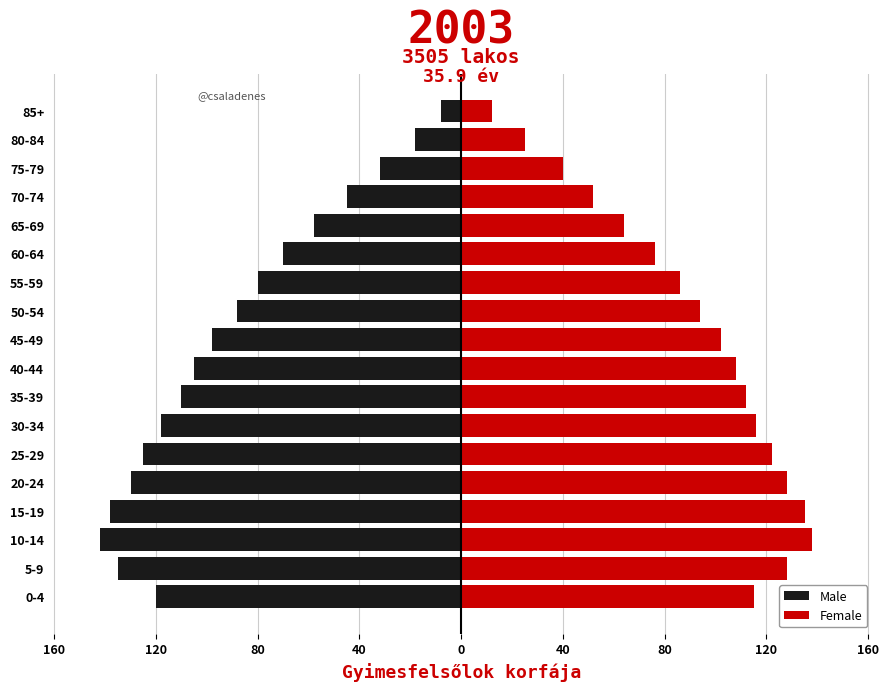

How many series are shown in this chart?

2